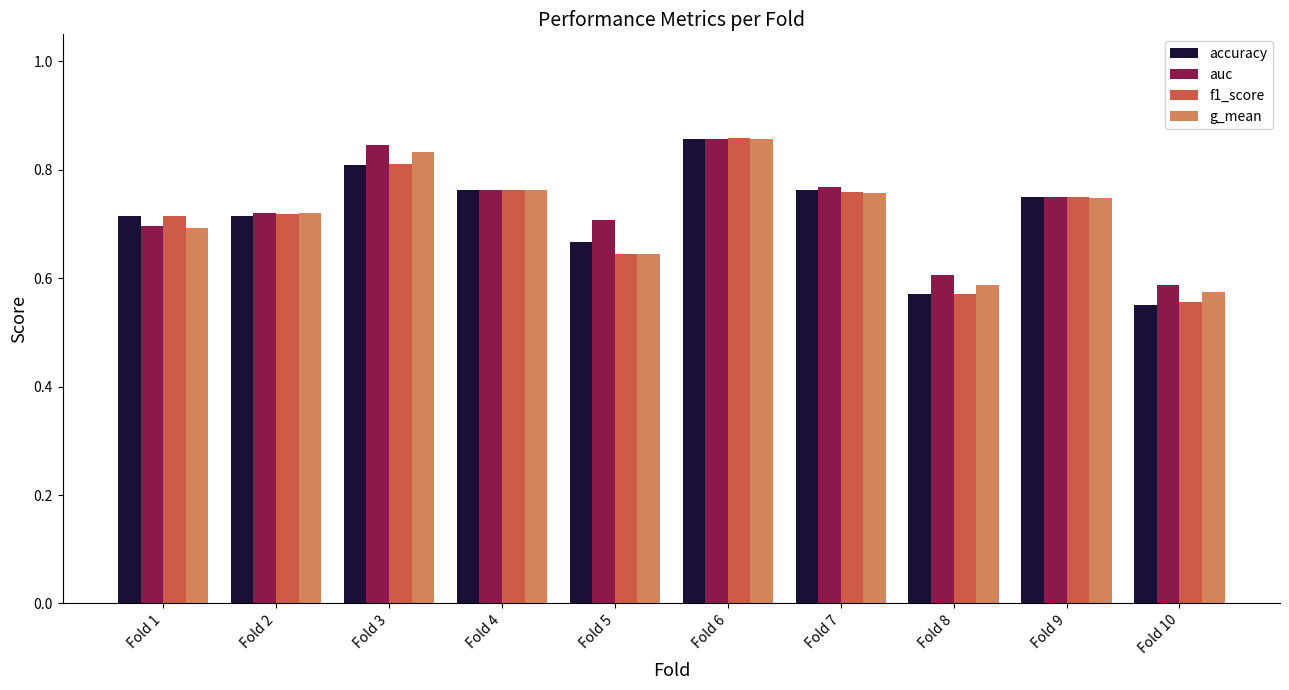

What is the difference between the maximum and minimum values in the g_mean series?

0.3